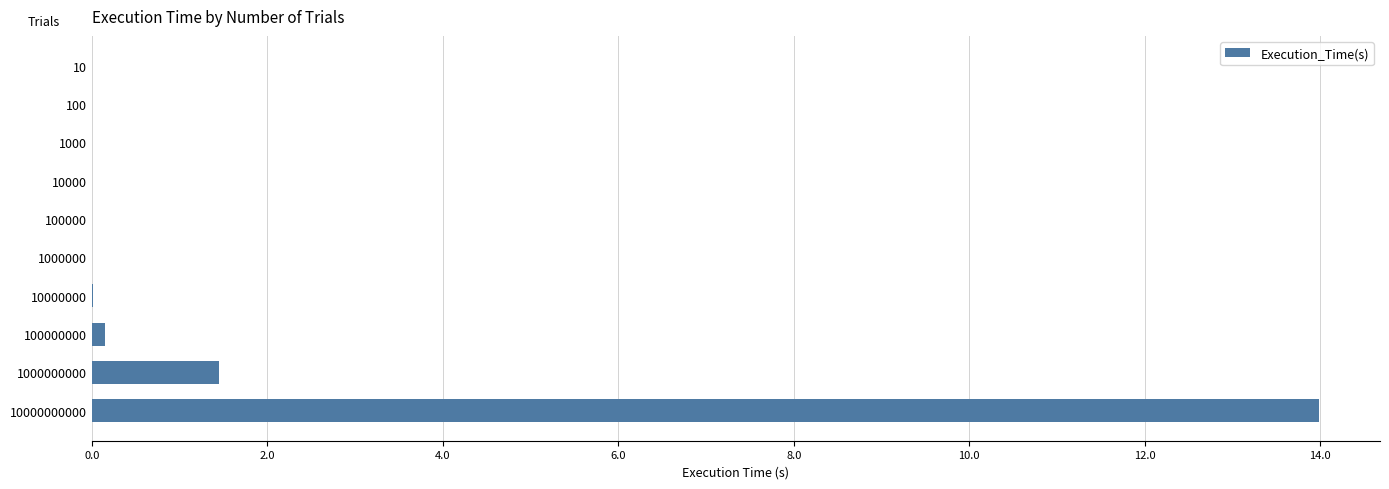

True or false: the data shows 0.0 at 10.

True